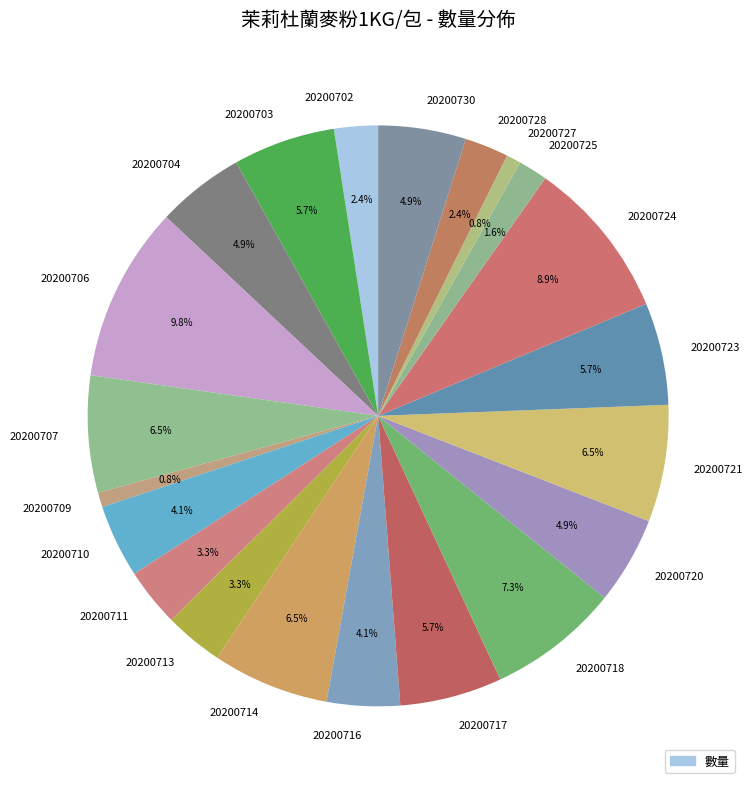

Which slice is the largest?

20200706